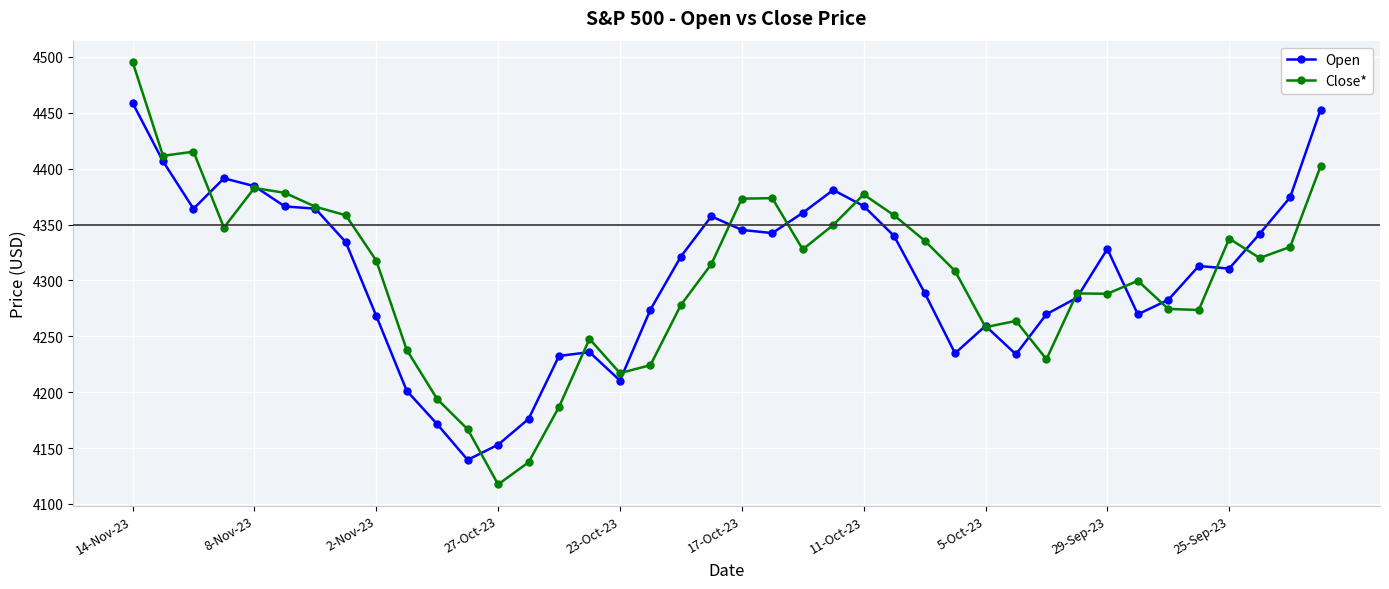

How many data points in Open are above 4321?

20